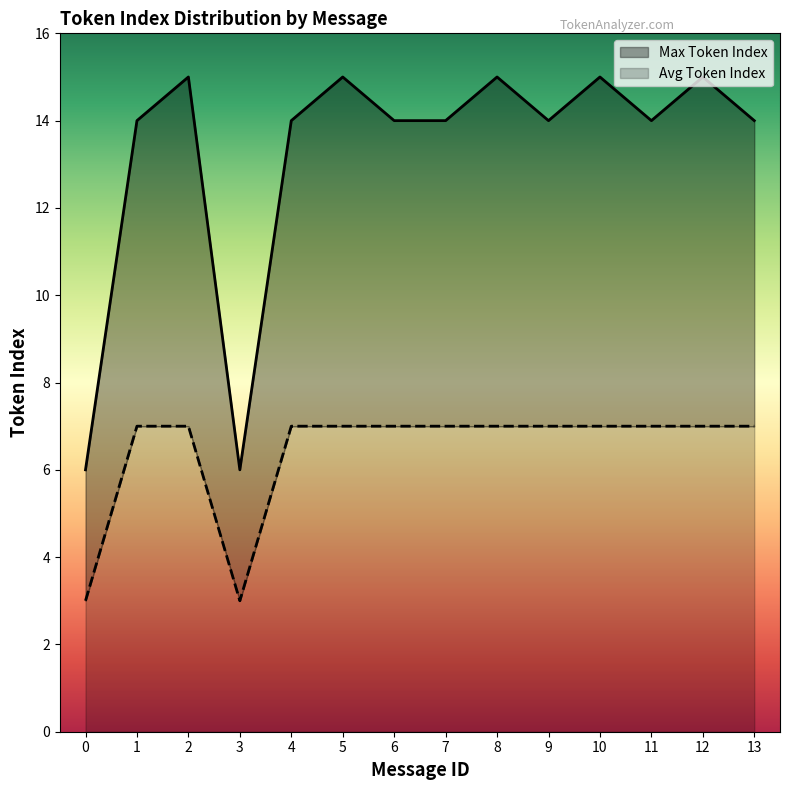

Count the number of data series in this chart.

2